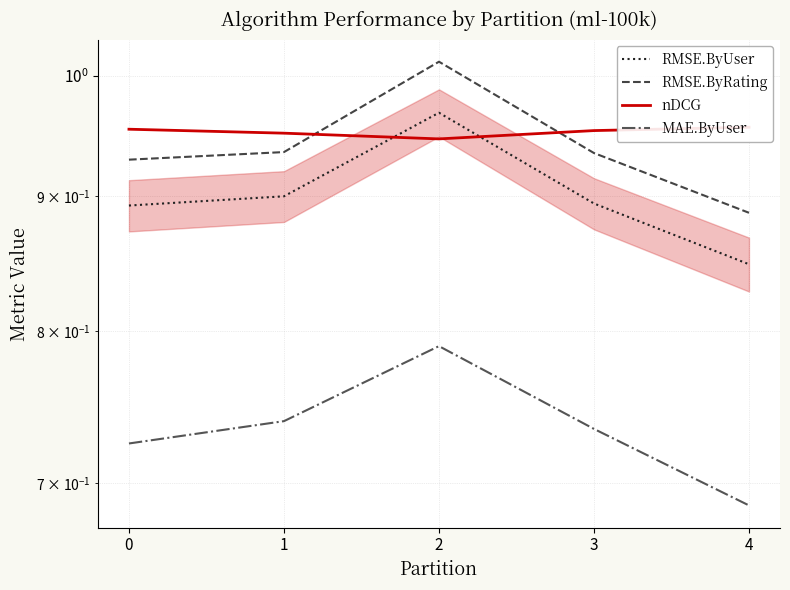

Reading right to left, what are all the values shown in this chart?

RMSE.ByUser: 4=0.8	3=0.9	2=1.0	1=0.9	0=0.9
RMSE.ByRating: 4=0.9	3=0.9	2=1.0	1=0.9	0=0.9
nDCG: 4=1.0	3=1.0	2=0.9	1=1.0	0=1.0
MAE.ByUser: 4=0.7	3=0.7	2=0.8	1=0.7	0=0.7